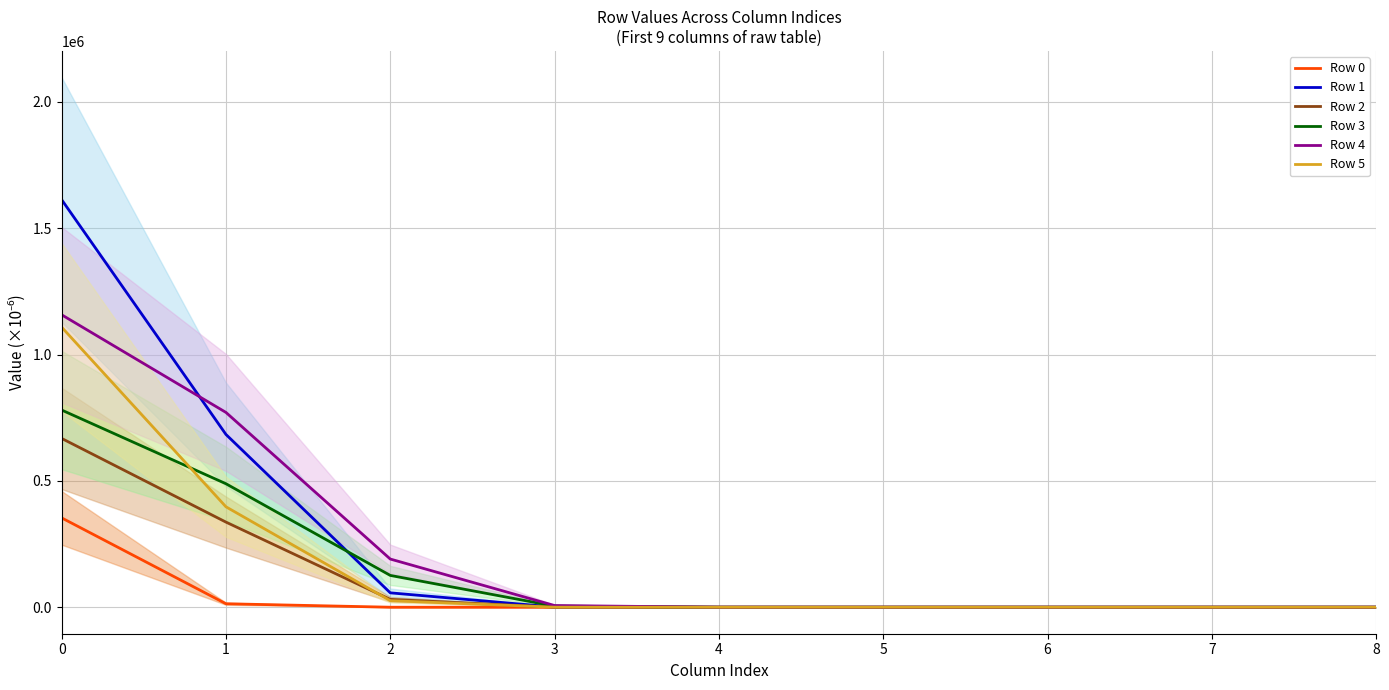

True or false: Row 5 and Row 0 intersect in this chart.

False